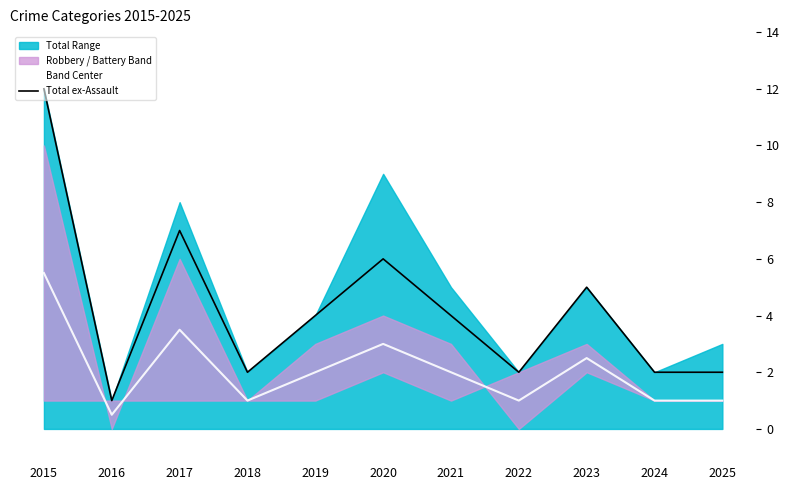

True or false: Band Center and Total ex-Assault intersect in this chart.

False